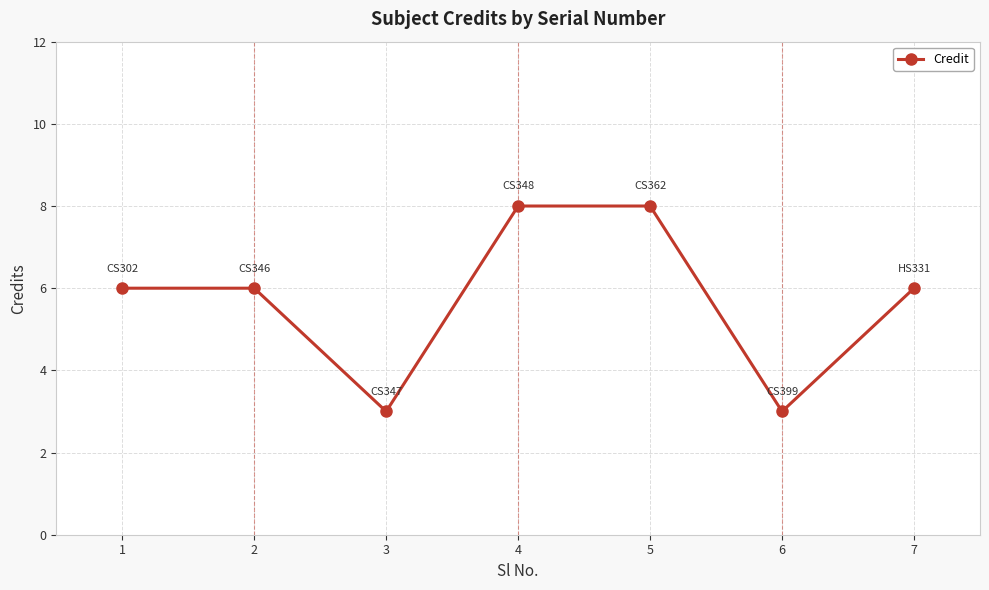

What is the smallest value displayed?

3